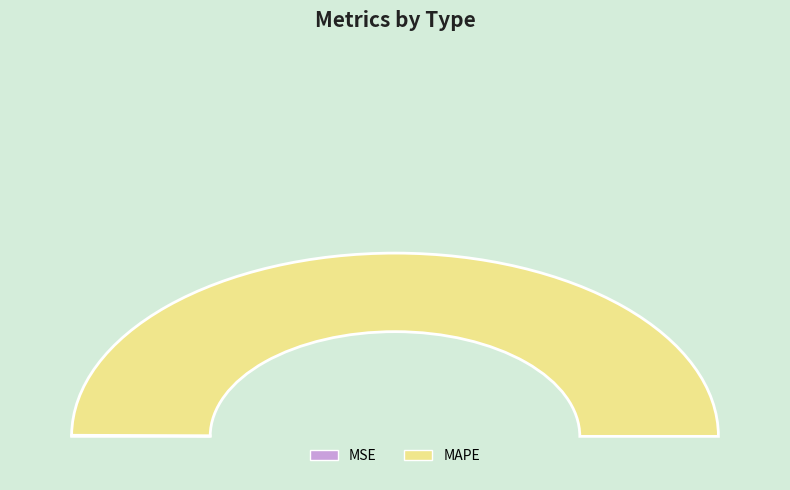

What is the change in value from MSE to MAPE?

+298.1